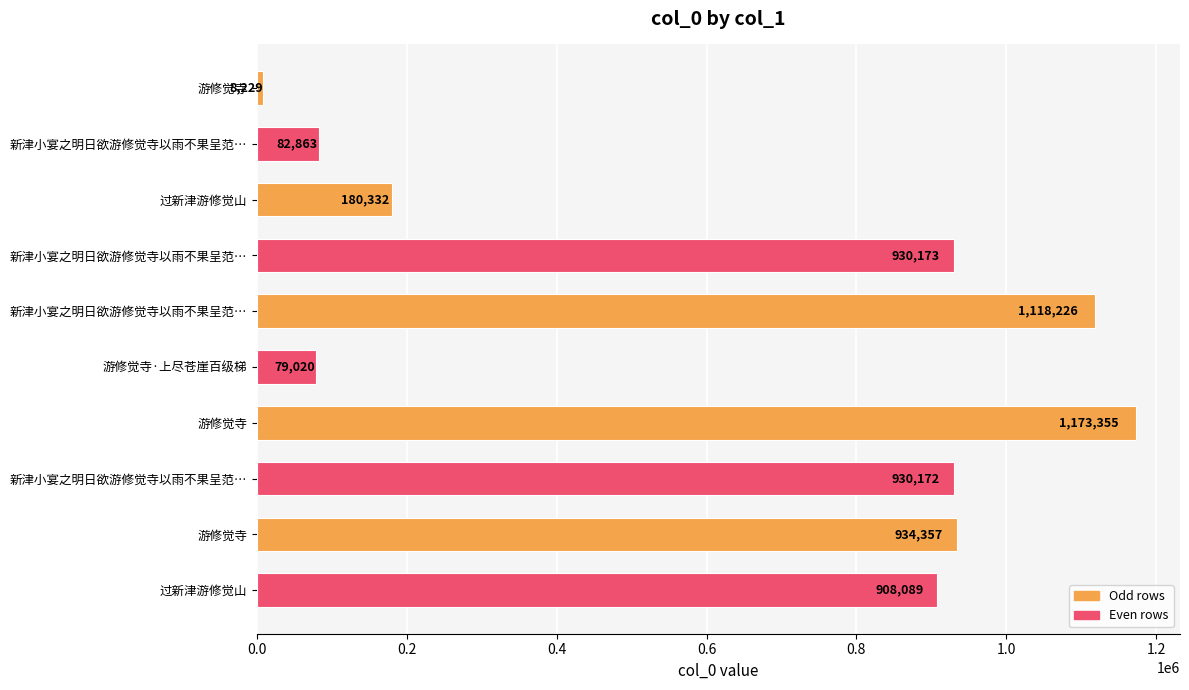

How many categories are shown in the chart?

10